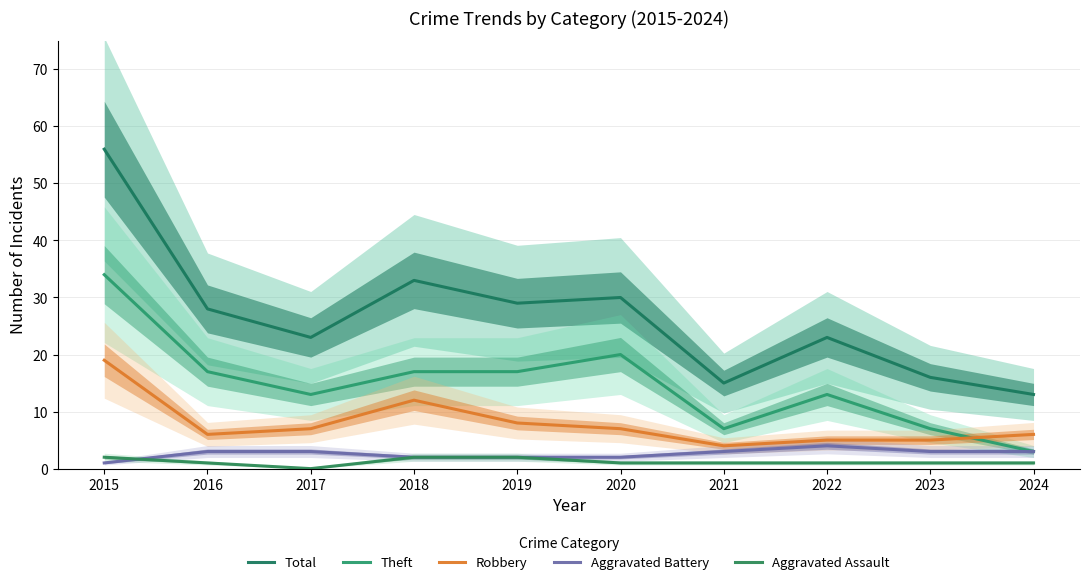

Where is the first local maximum for Aggravated Battery?

2022